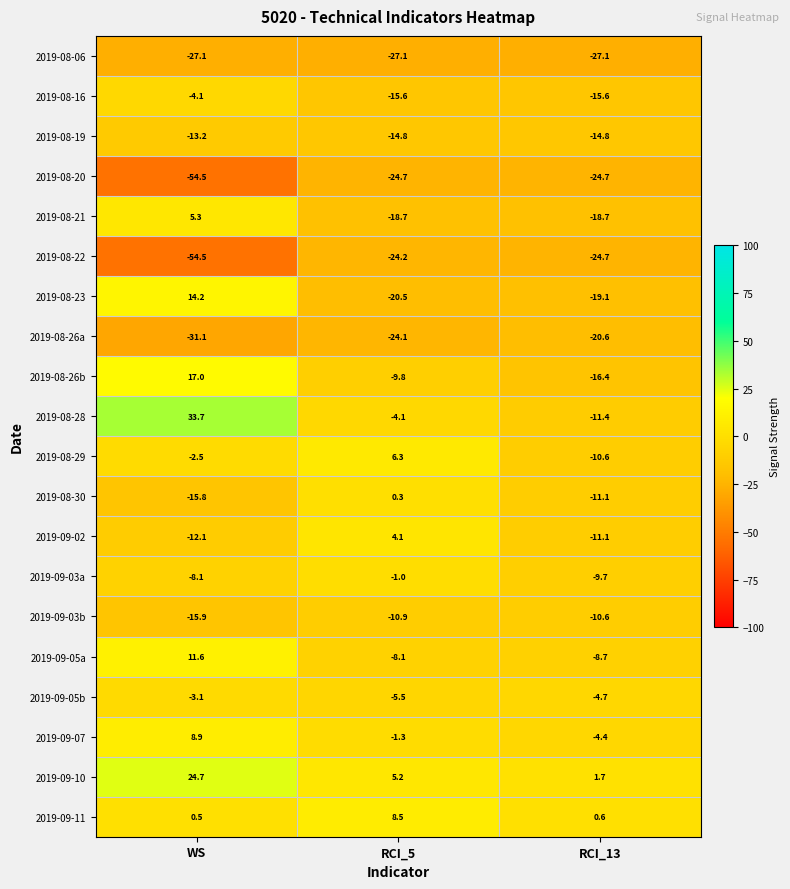

Between WS and RCI_13, which series saw the biggest shift?

2019-08-28